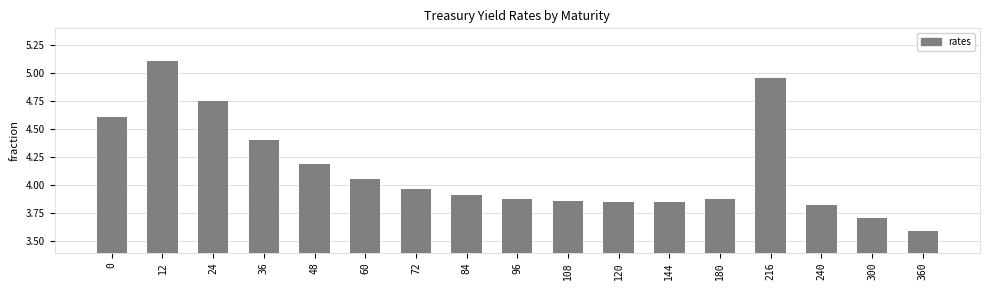

What is the change in value from 24 to 72?

-0.8